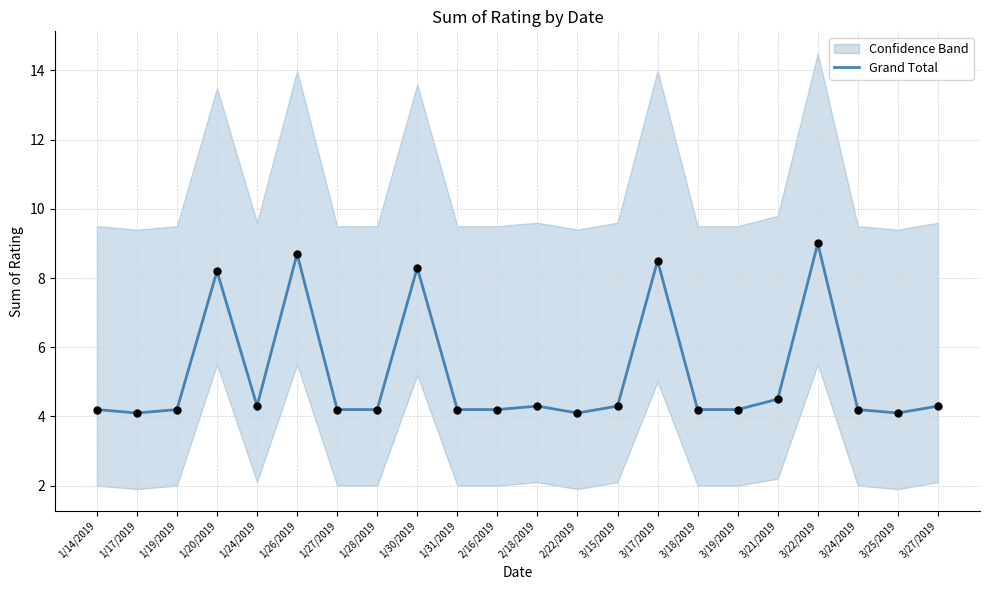

What is the change in value from 1/14/2019 to 1/30/2019?

+4.1